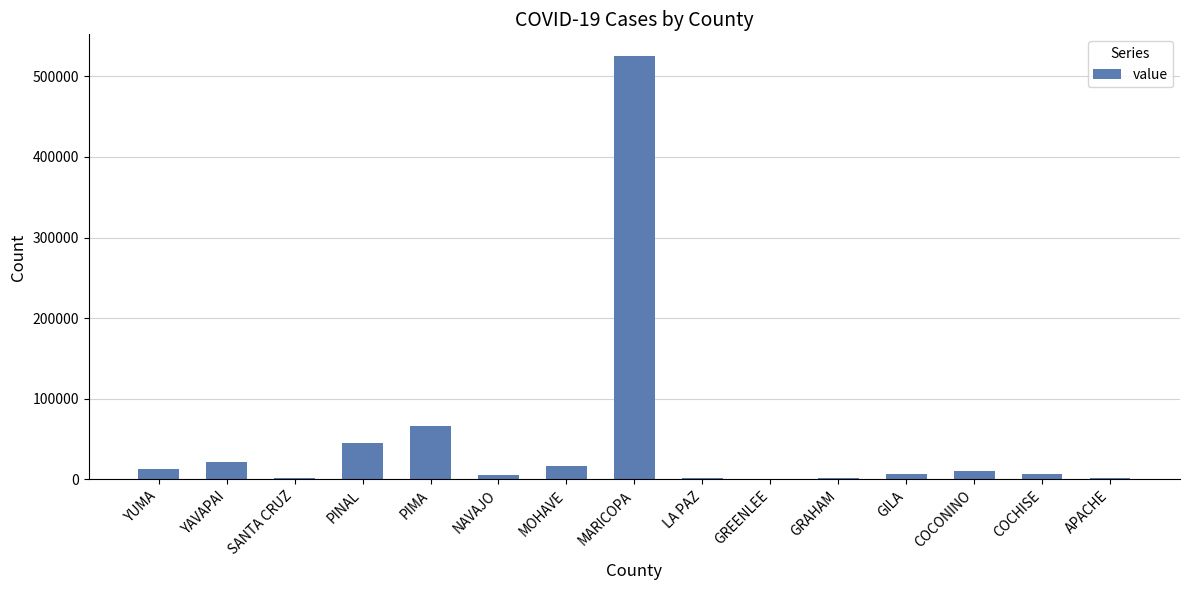

The value at APACHE is 1632. True or false?

True